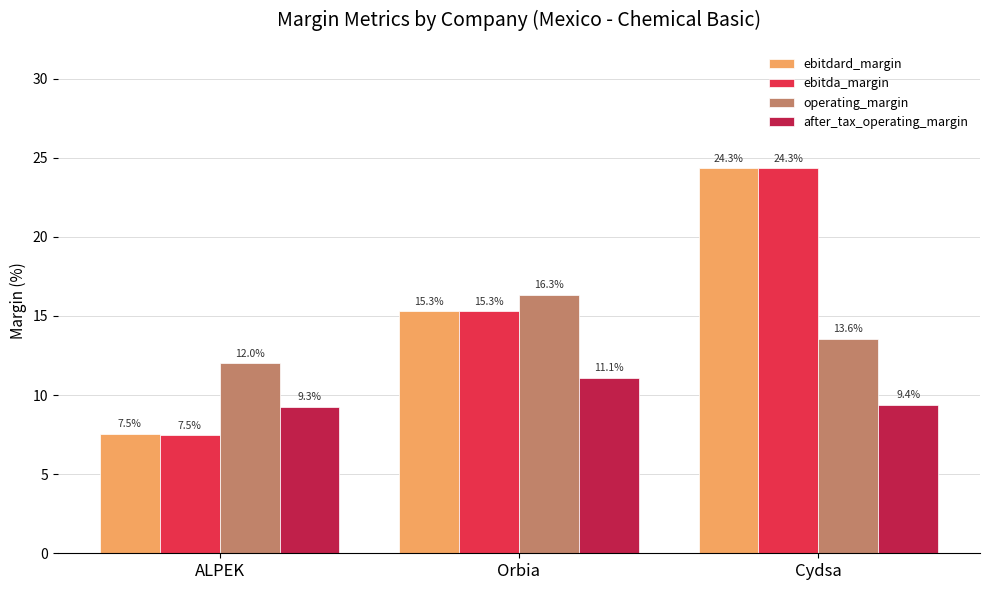

List the labels in order of after_tax_operating_margin value, largest first.

Orbia, Cydsa, ALPEK